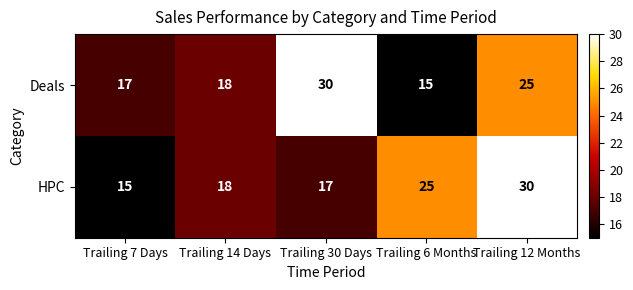

Reading left to right, list all the values displayed in this chart.

Deals: Trailing 7 Days=17	Trailing 14 Days=18	Trailing 30 Days=30	Trailing 6 Months=15	Trailing 12 Months=25
HPC: Trailing 7 Days=15	Trailing 14 Days=18	Trailing 30 Days=17	Trailing 6 Months=25	Trailing 12 Months=30